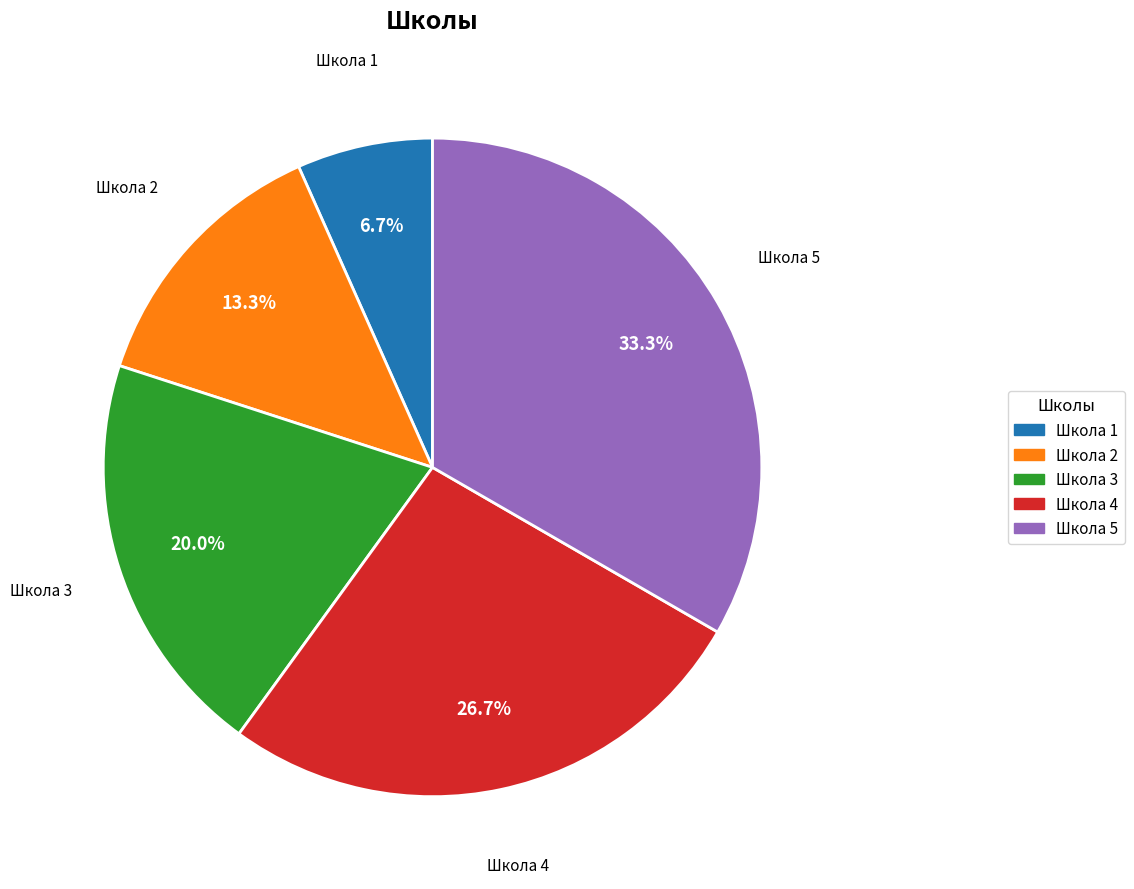

What is the total percentage of Школа 4 and Школа 5?

60.0%